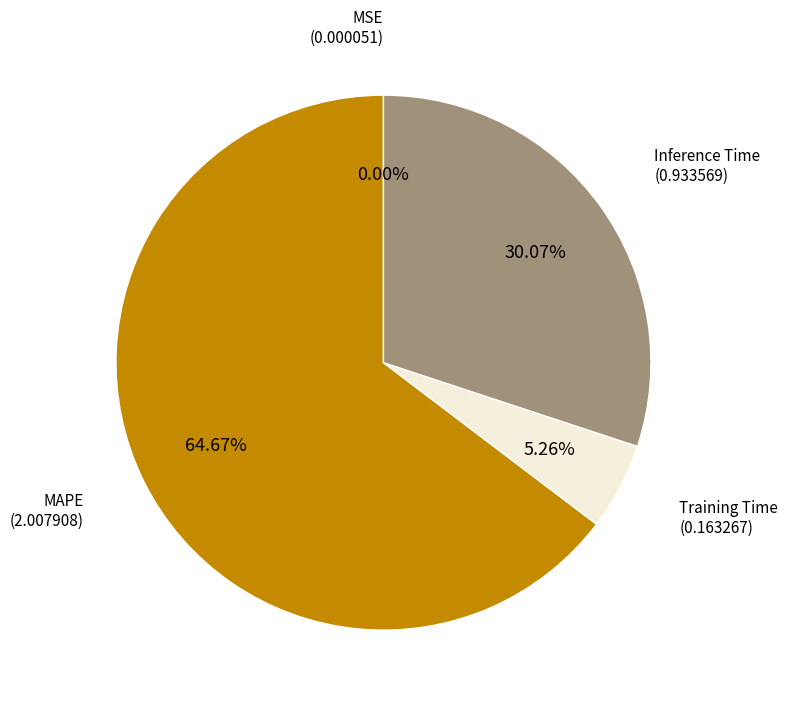

Which category has the biggest portion of the pie?

MAPE